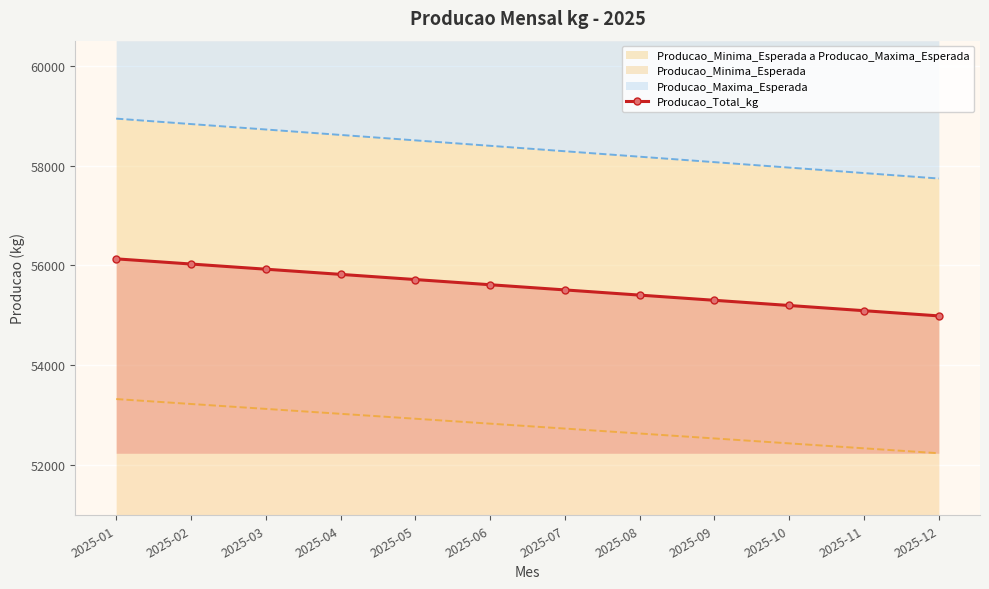

How many data points are above 55614?

6